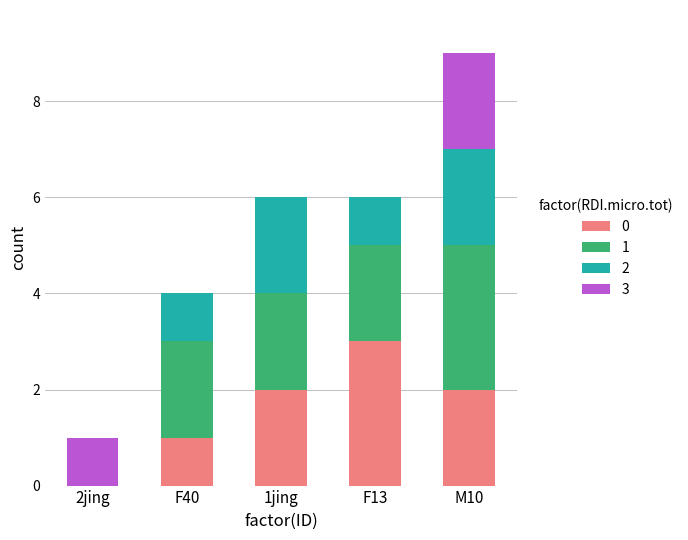

What is the total value across all series at F40?

4